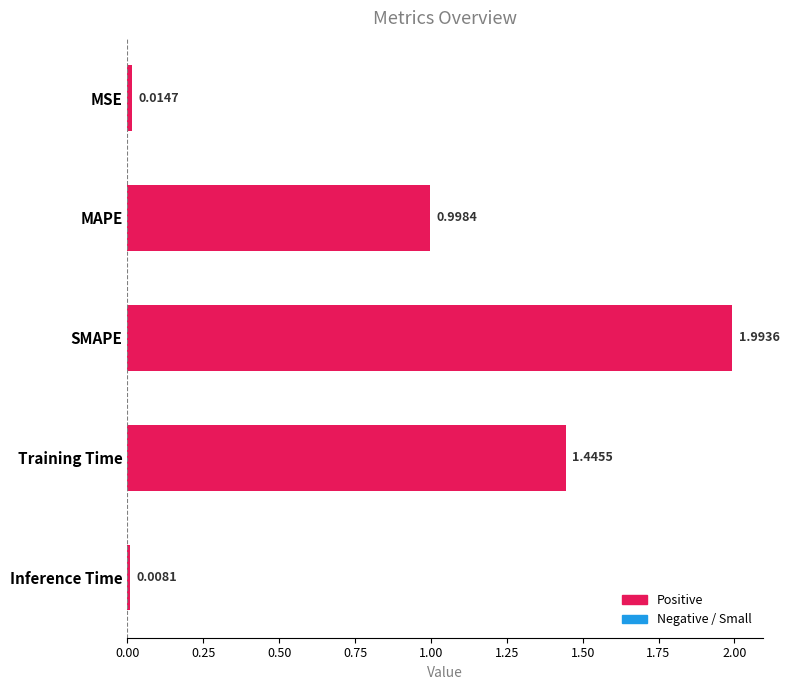

At which label is the value closest to 1?

MAPE